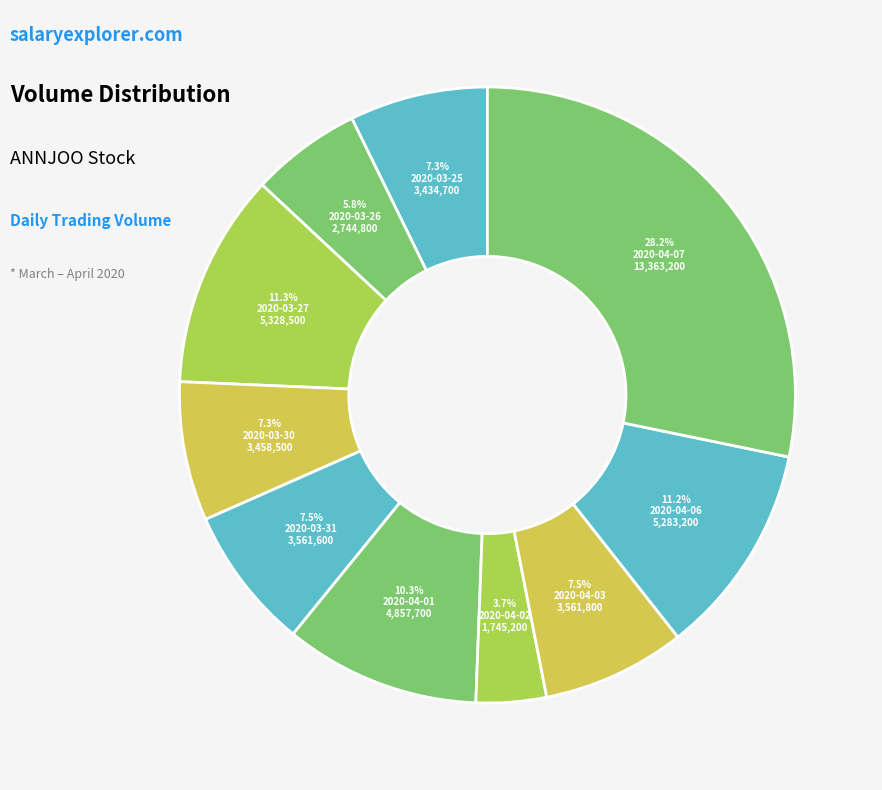

How many slices are in this pie chart?

10